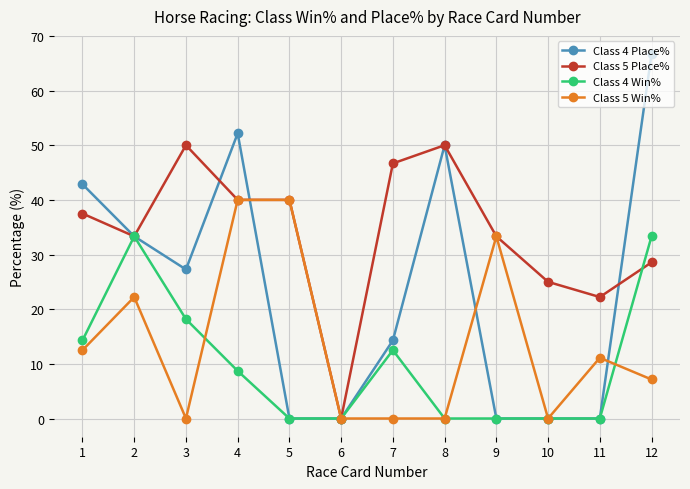

True or false: Class 5 Win% and Class 4 Win% cross at least once.

True